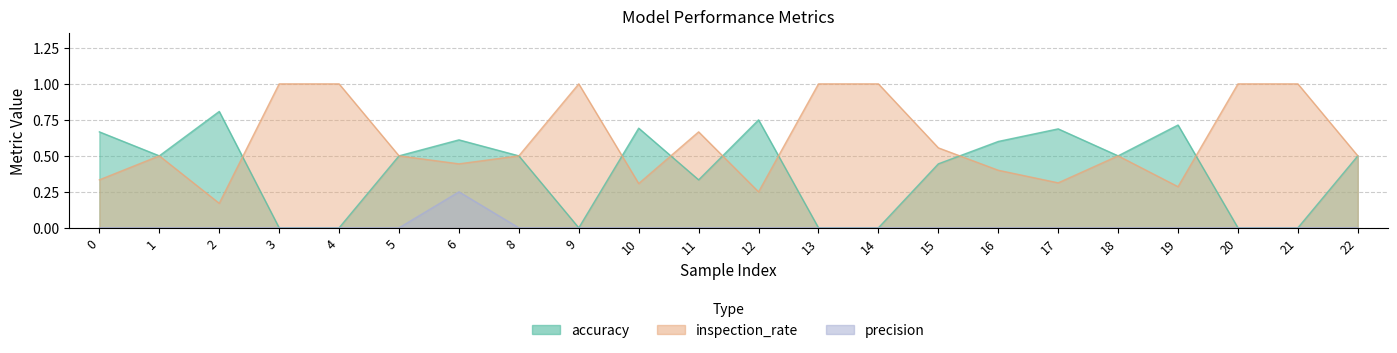

True or false: precision and accuracy cross at least once.

False